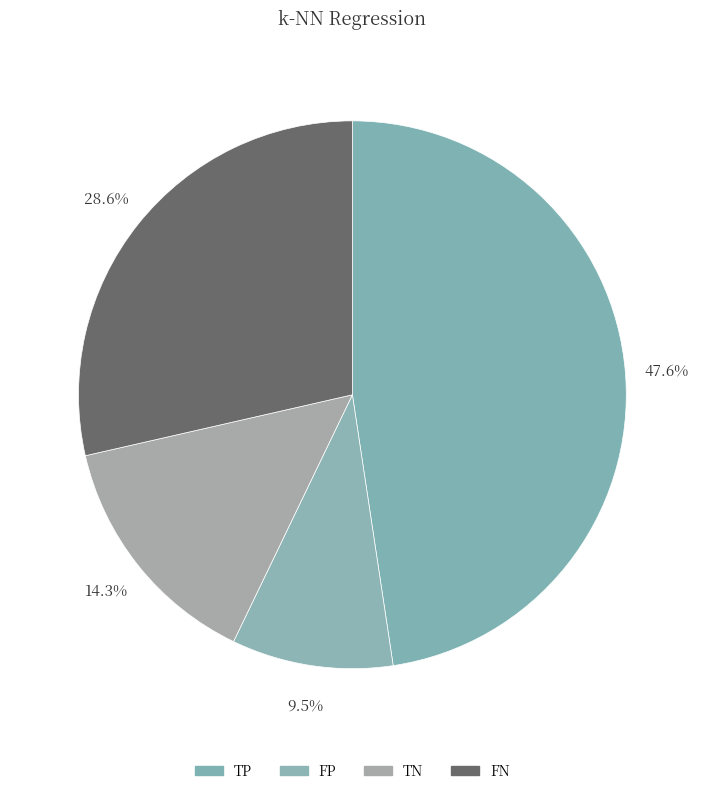

What is the change in value from TP to FN?

-4